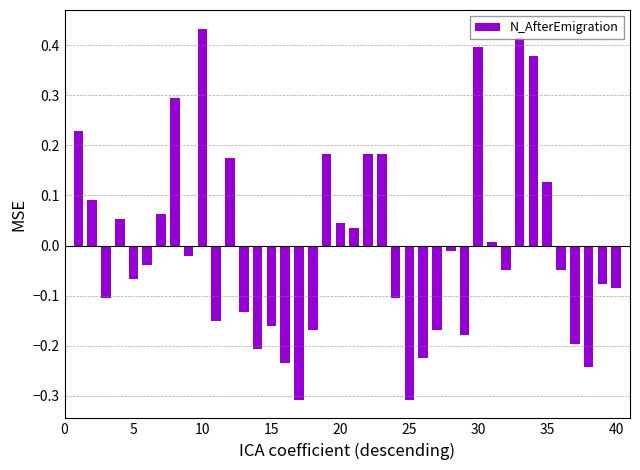

How many data points are less than 0?

23